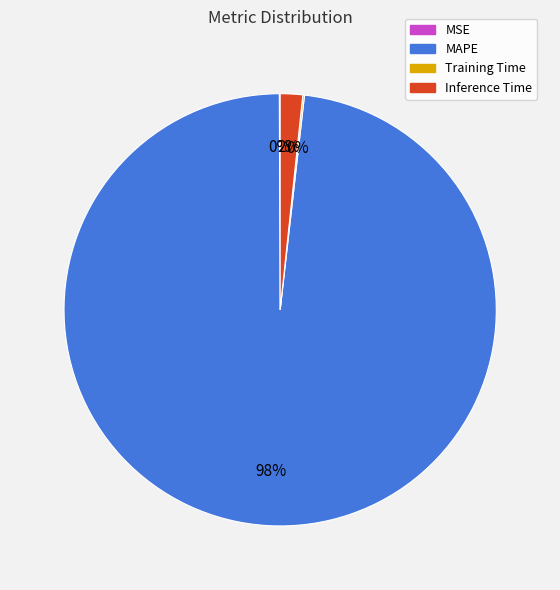

True or false: Inference Time accounts for 2% of the total.

True